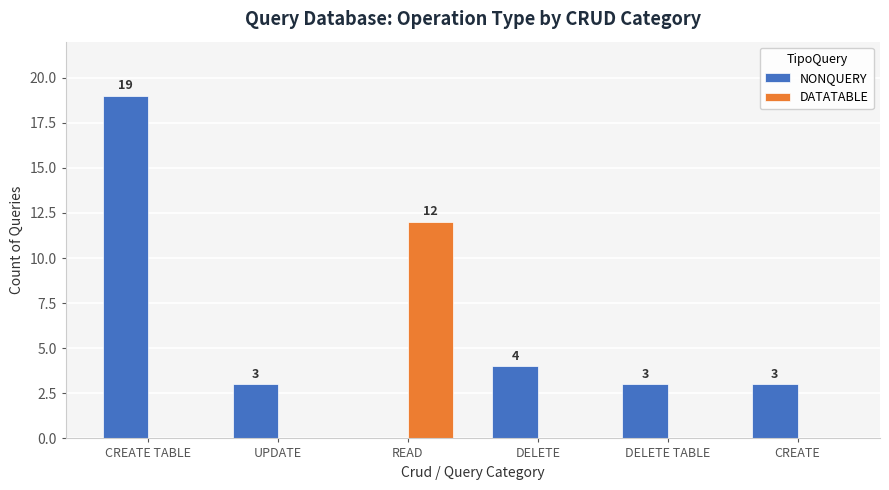

What value does the NONQUERY series have at CREATE TABLE, to the nearest 5?

20